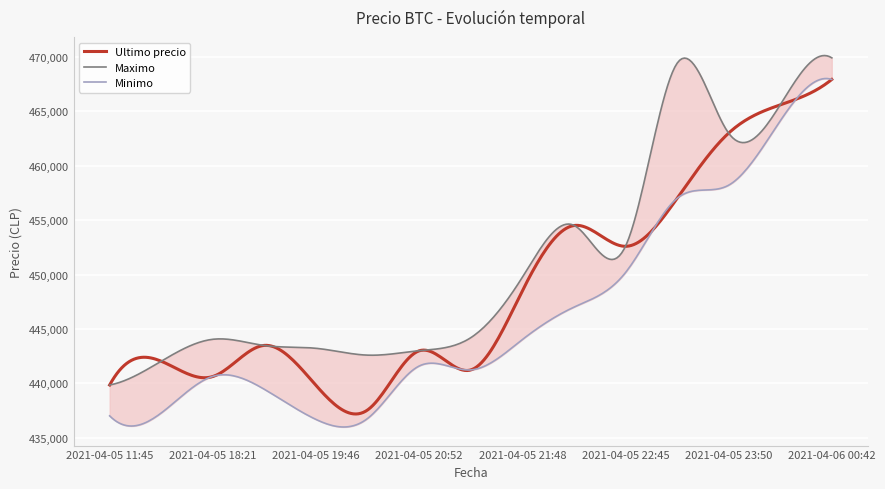

True or false: Ultimo precio has more than 2 interior local peaks.

True